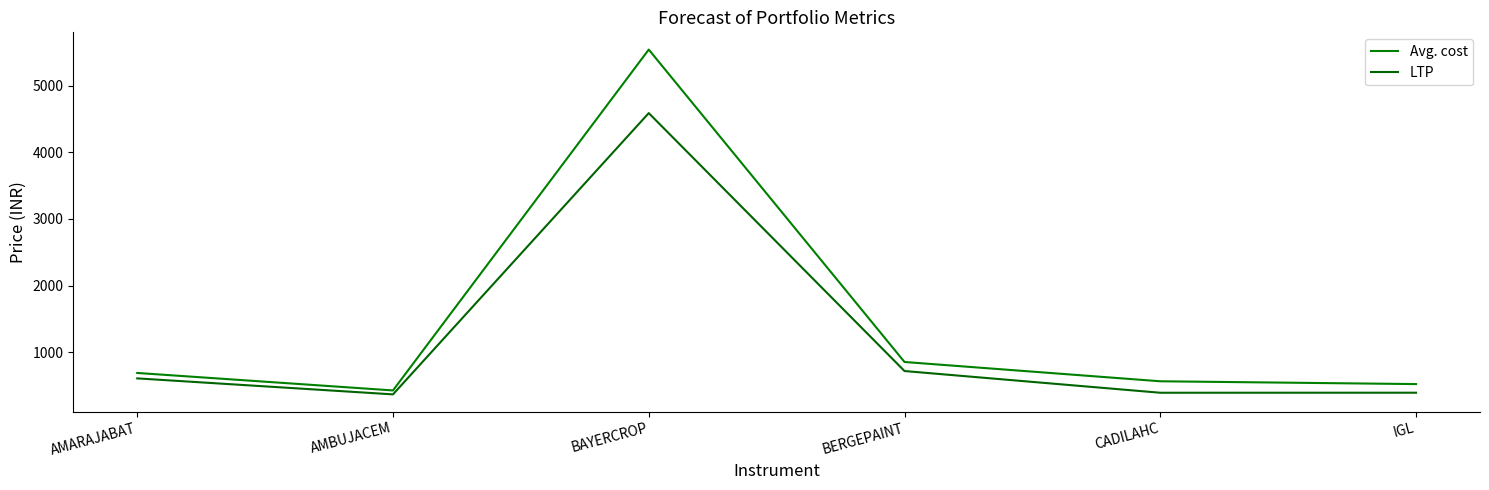

True or false: Avg. cost and LTP intersect in this chart.

False